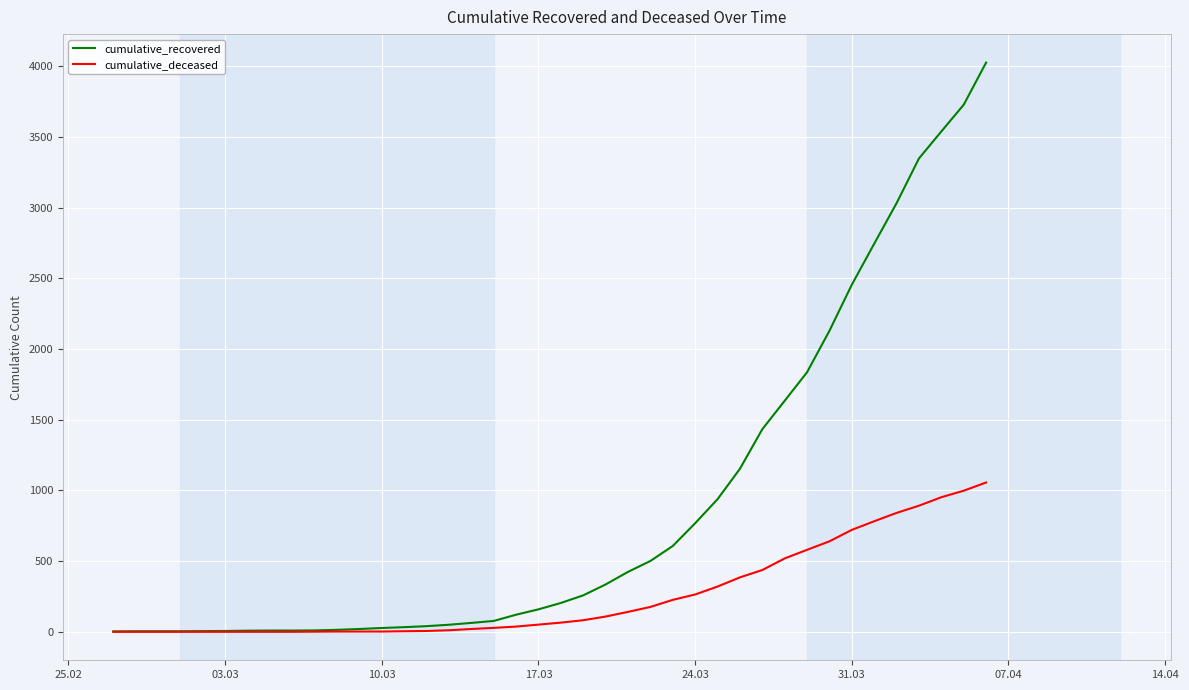

What is the difference between the maximum and second lowest values in the cumulative_deceased series?

1056